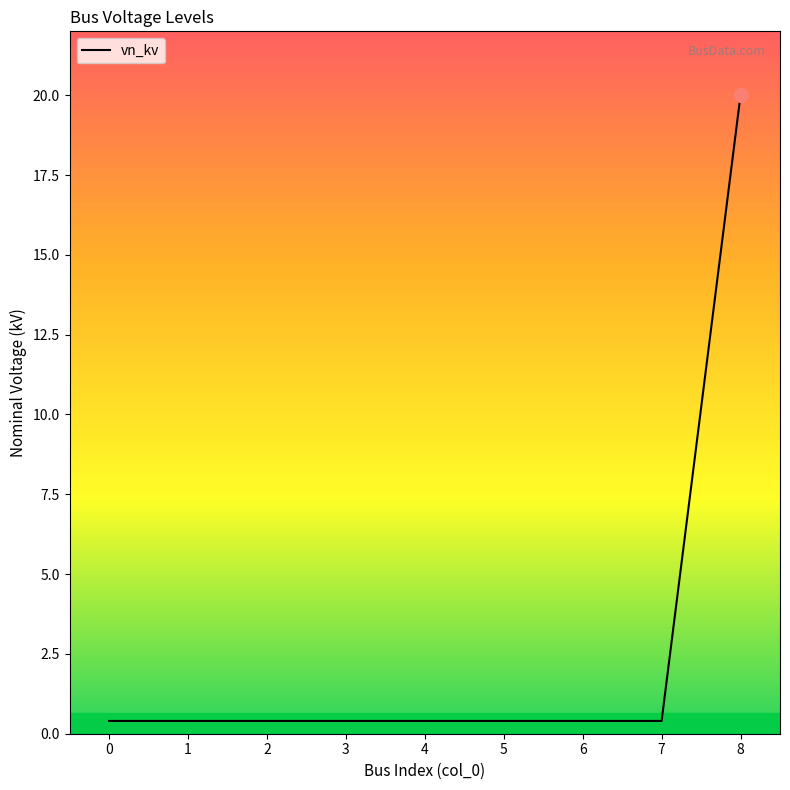

What is the greatest value displayed?

20.0